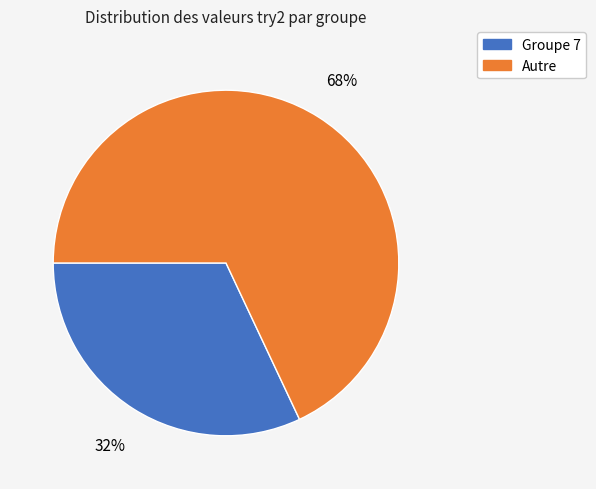

To the nearest percent, what is the difference between the largest and smallest slice percentages?

36%